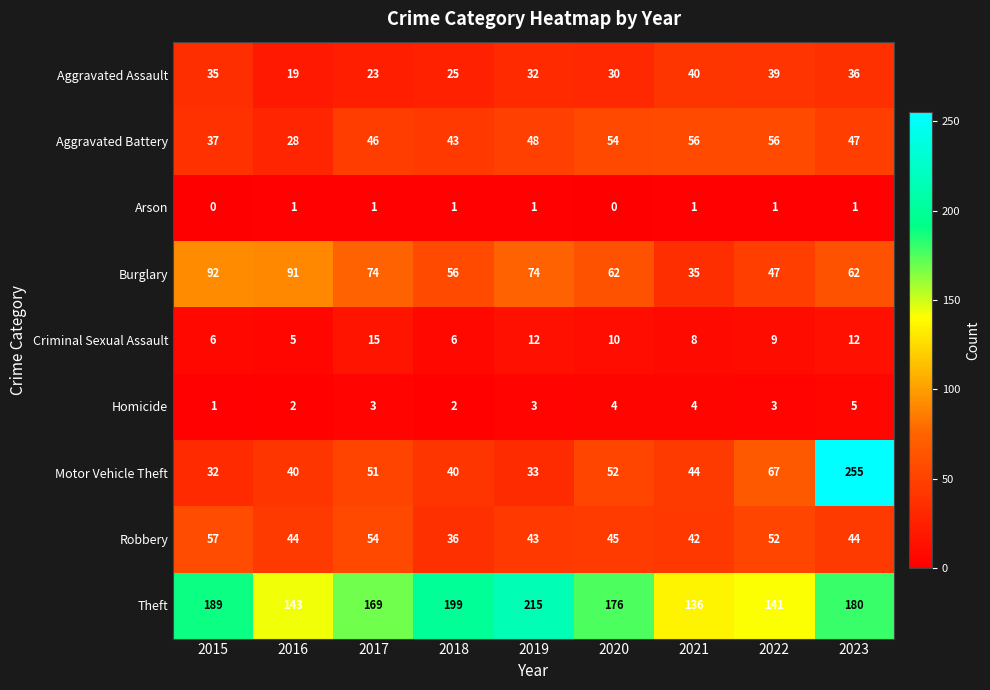

Count the Burglary values in the range 56 to 74.

5